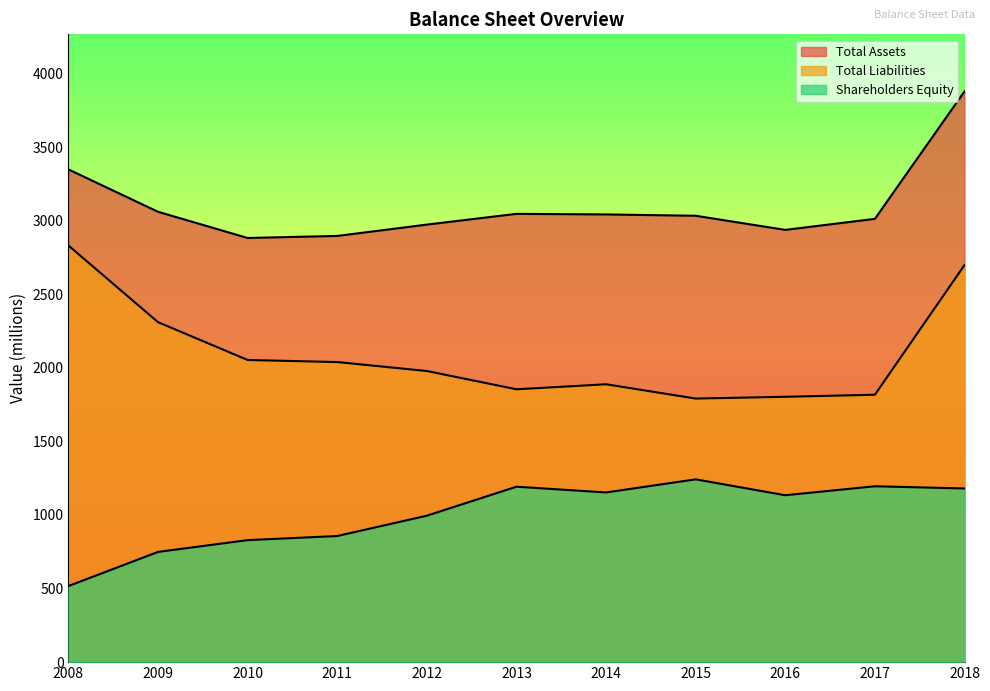

What is the spread (max minus min) of values at 2014?

1889